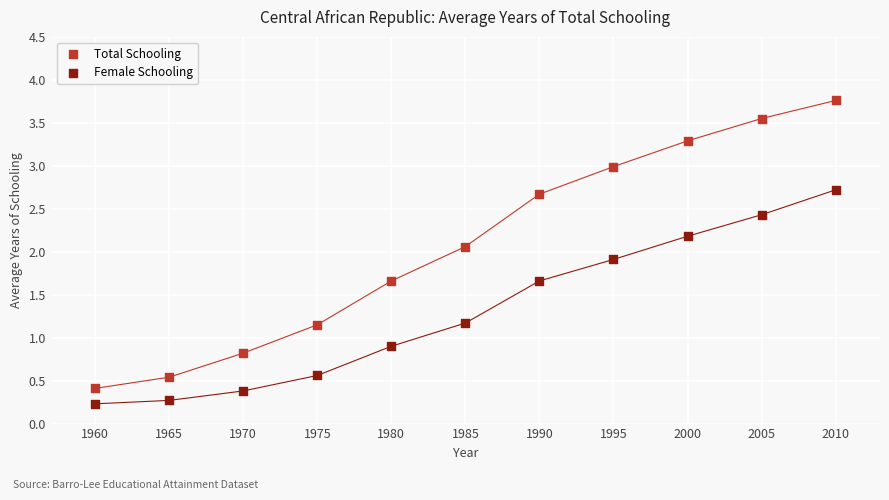

Which series reaches the maximum Y coordinate?

Total Schooling